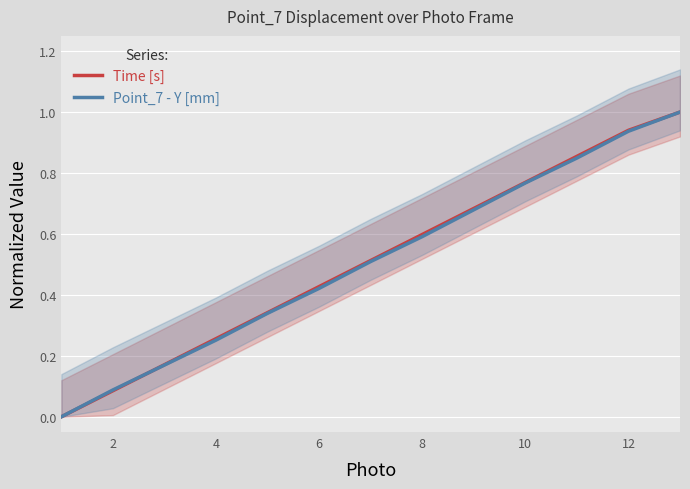

Rank the series by their average value, from highest to lowest.

Time [s], Point_7 - Y [mm]